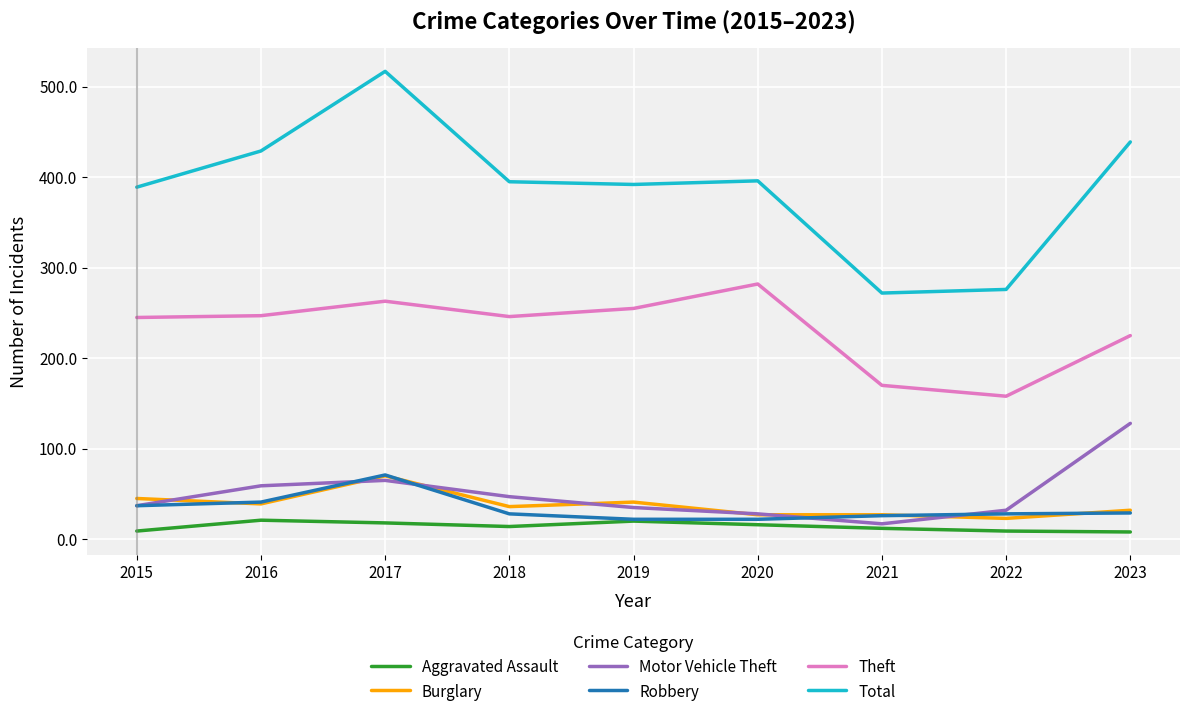

At which label does Motor Vehicle Theft reach its peak?

2023